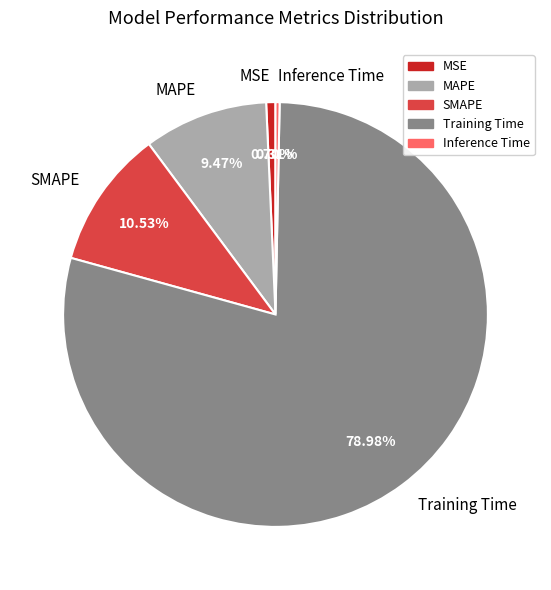

Does any single category account for the majority?

Yes